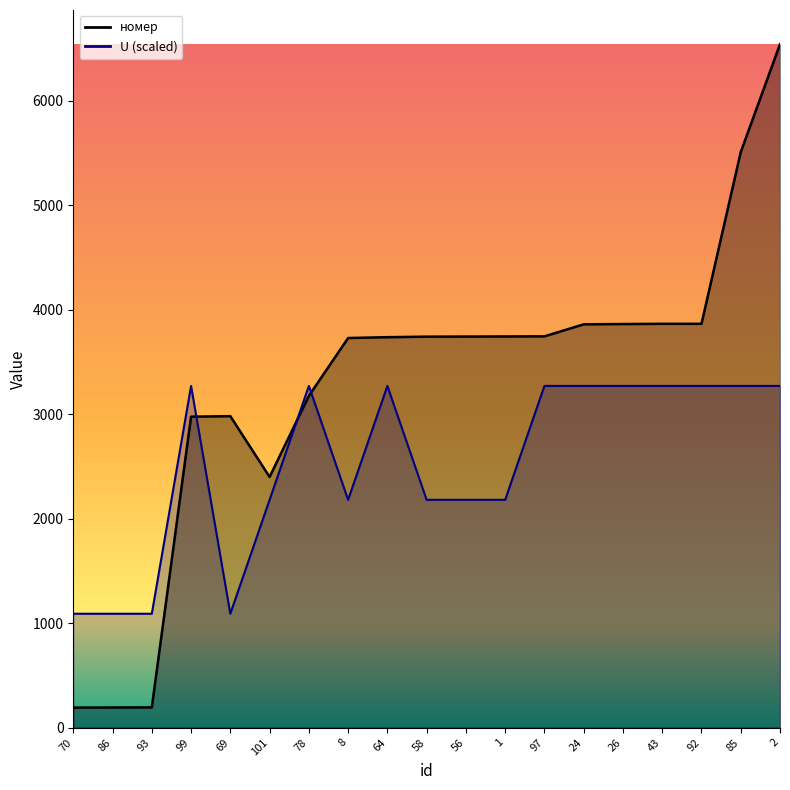

Which has a higher value, 70 or 78?

78